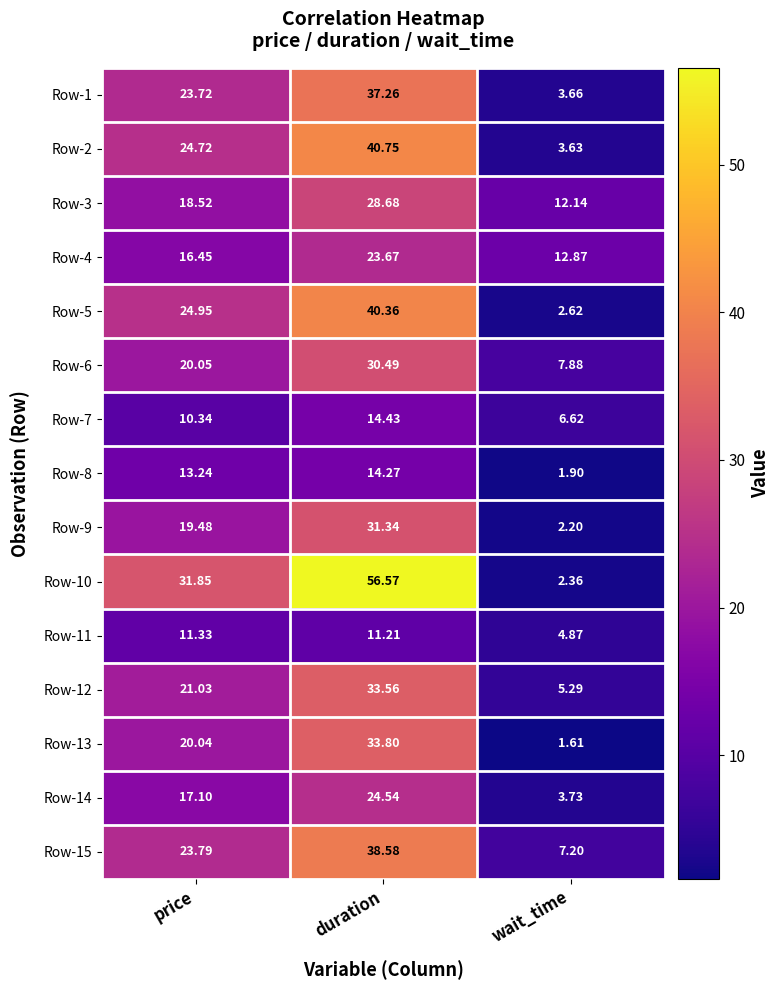

Which series changed the most between duration and wait_time?

Row-10